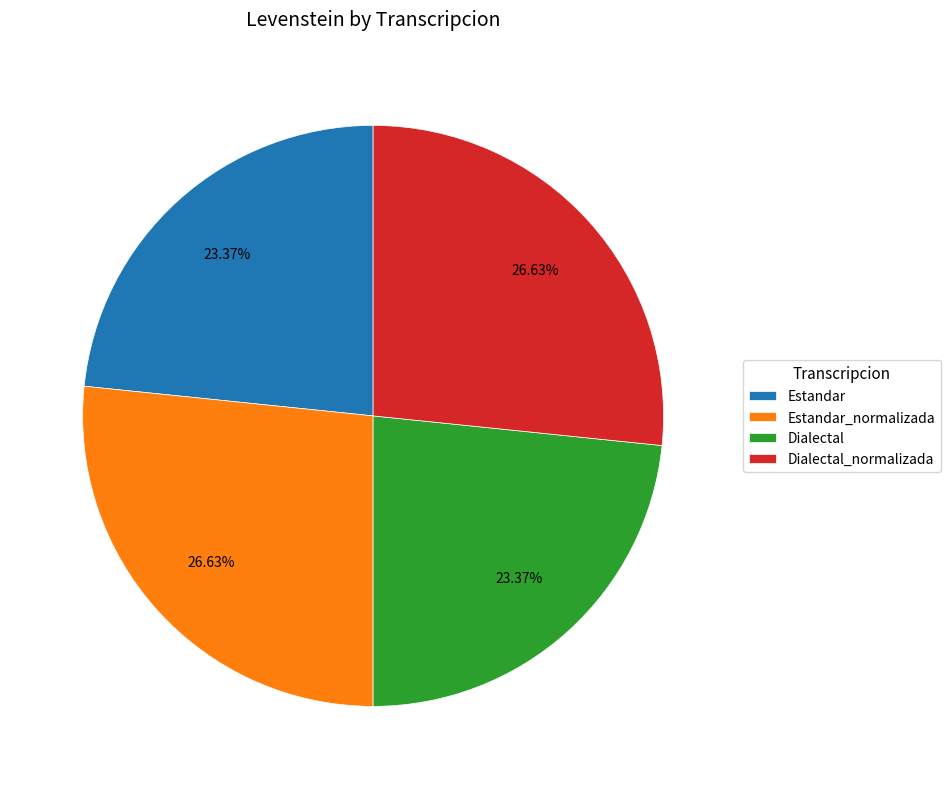

Which has a higher value, Estandar_normalizada or Estandar?

Estandar_normalizada